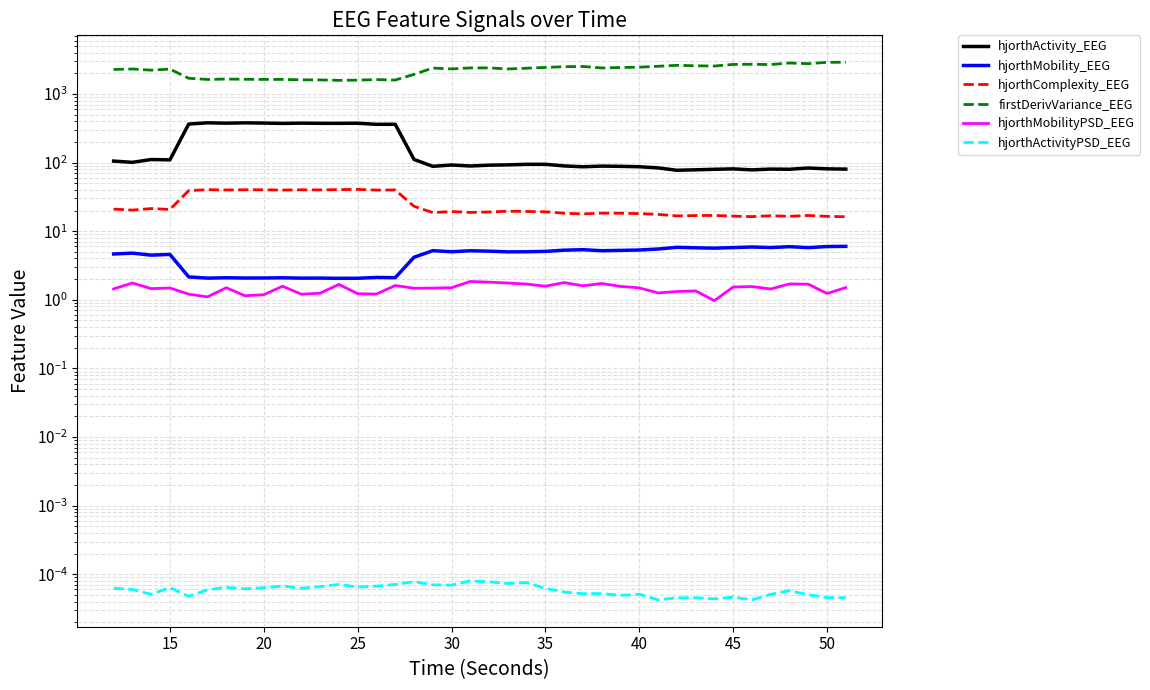

How many interior local peaks does the hjorthMobilityPSD_EEG series have?

12